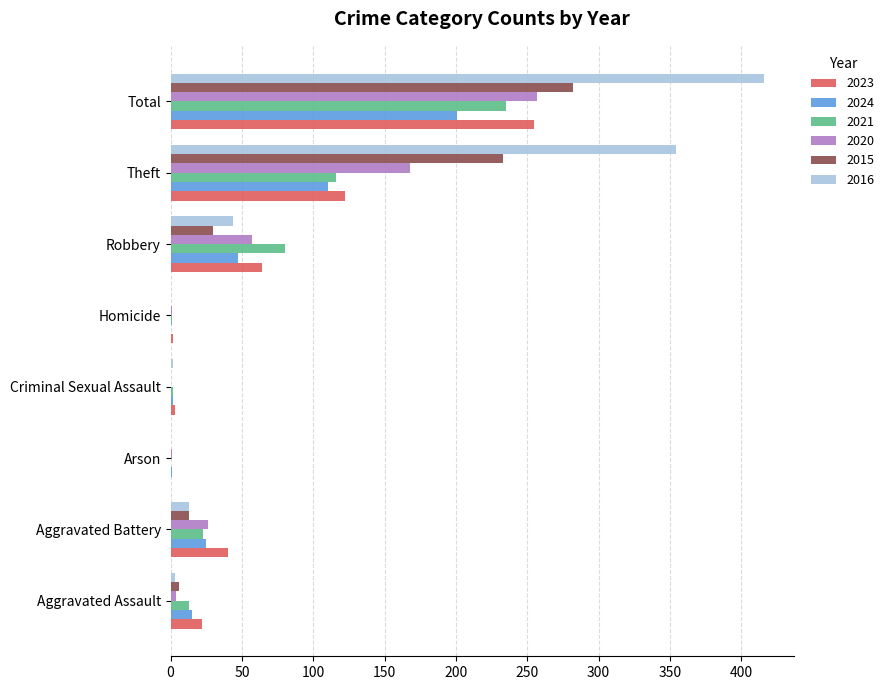

At which category is the sum across all series the highest?

Total